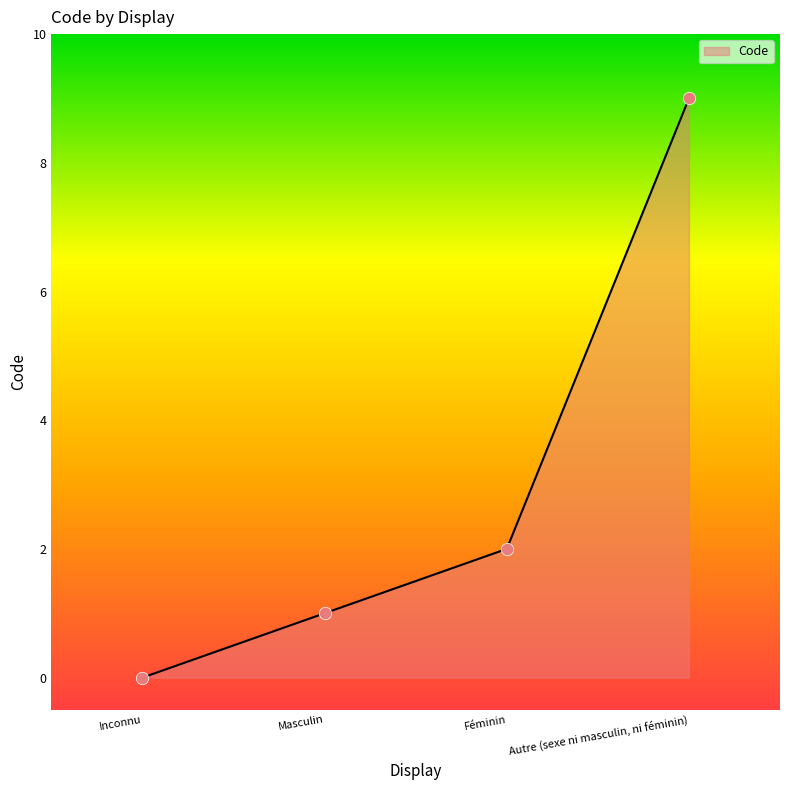

What is the change in value from Inconnu to Autre (sexe ni masculin, ni féminin)?

+9